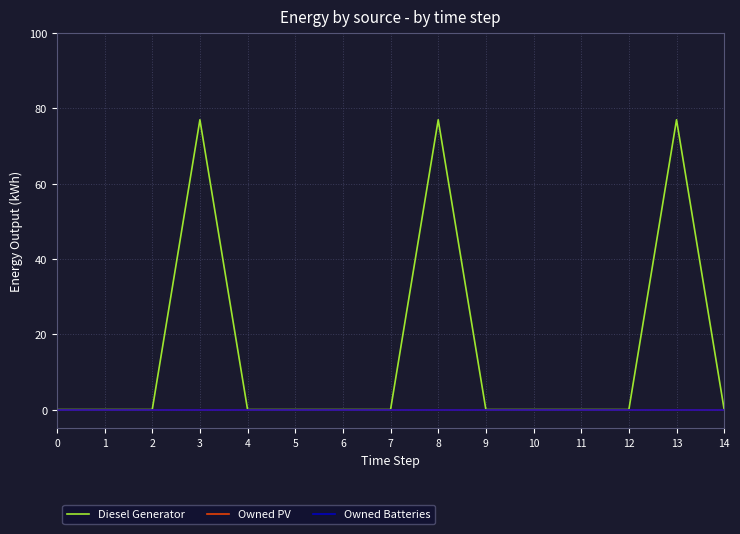

Does the chart have visible grid lines?

Yes